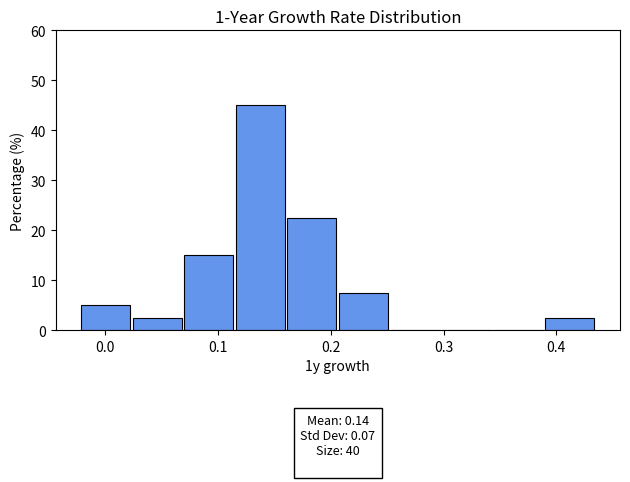

Over which range of the x-axis is the bar tallest?

0.11 to 0.16